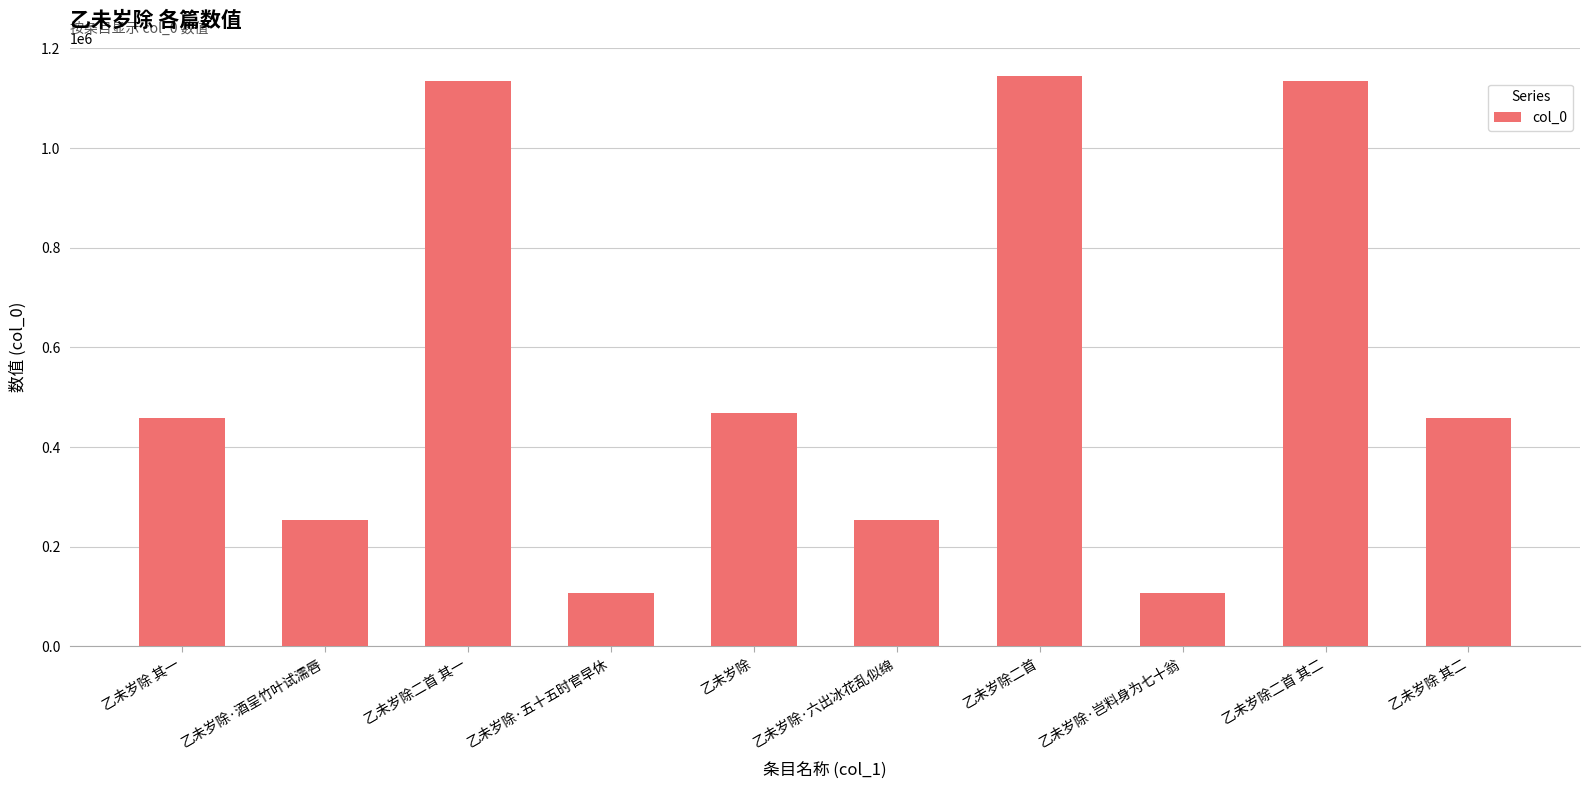

What is the difference between the maximum and second lowest values?

1036174